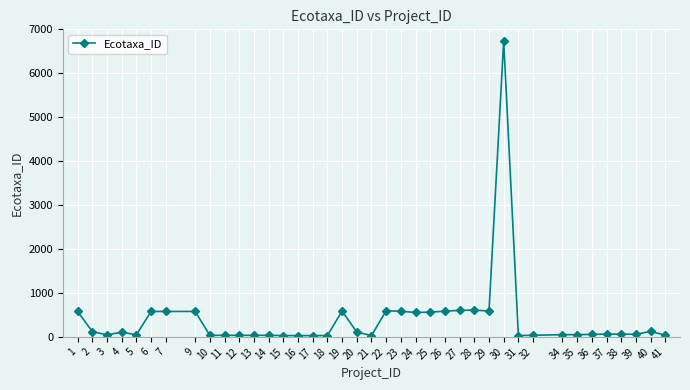

What is the difference between the maximum and minimum values?

6704